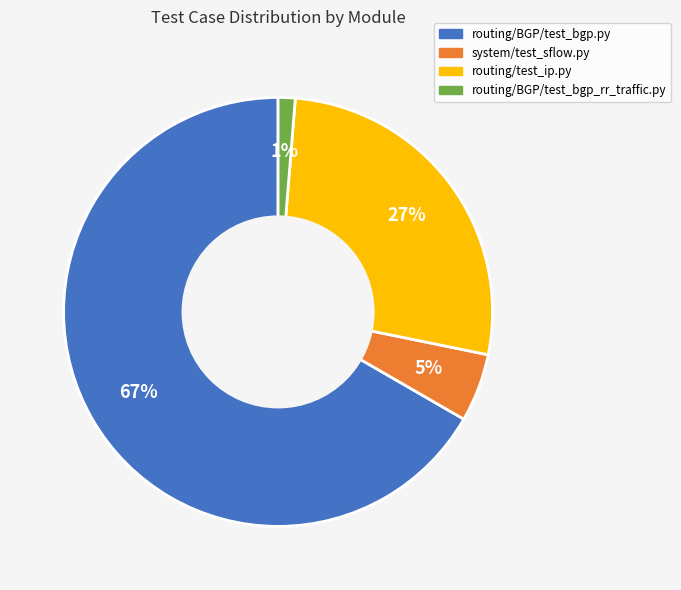

Which category has the biggest portion of the pie?

routing/BGP/test_bgp.py